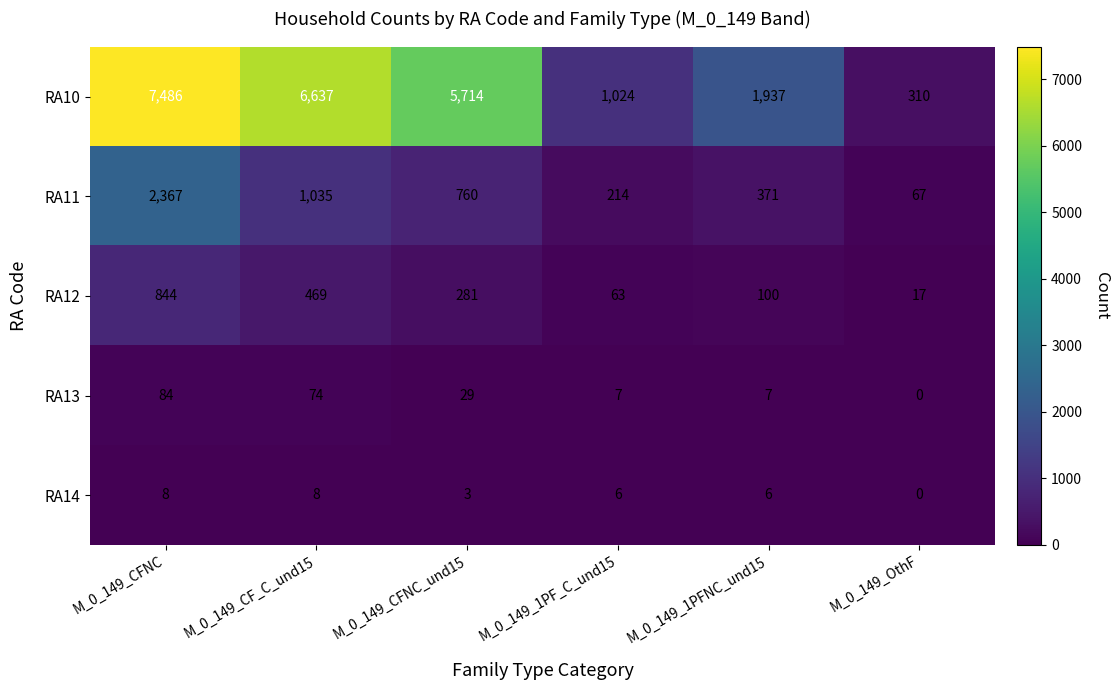

Read the RA14 value at M_0_149_1PFNC_und15.

6